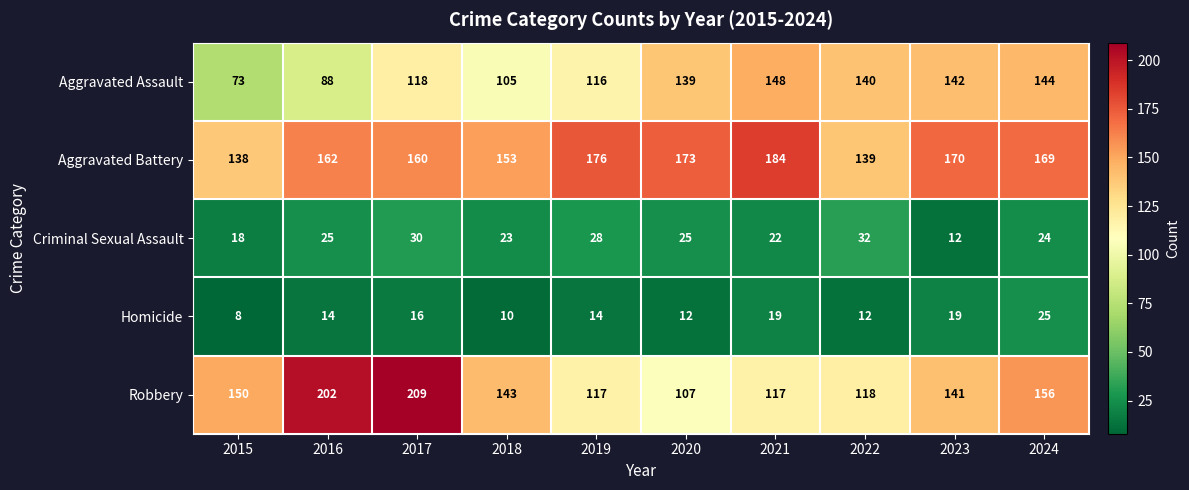

At which category is the sum across all series the highest?

2017